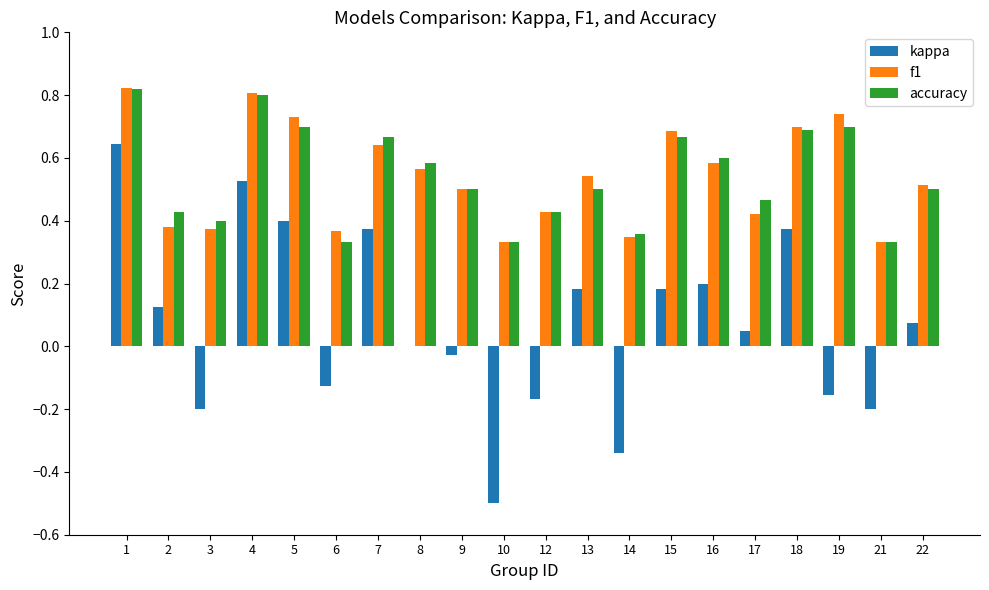

What is the total value across all series at 18?

1.8